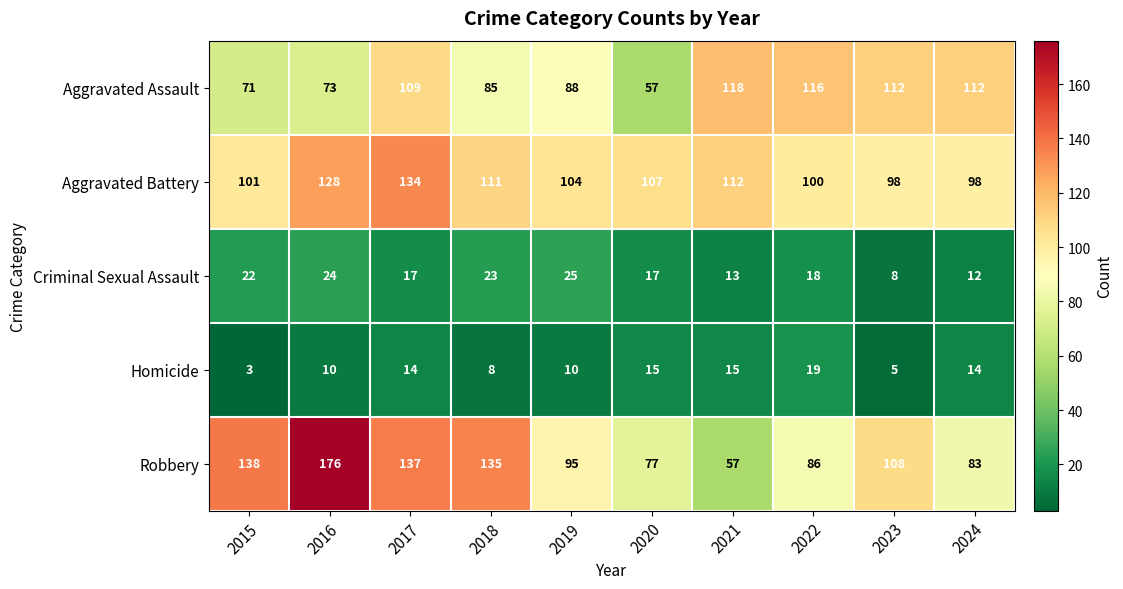

What is the difference between the maximum and minimum values in the Homicide series?

16